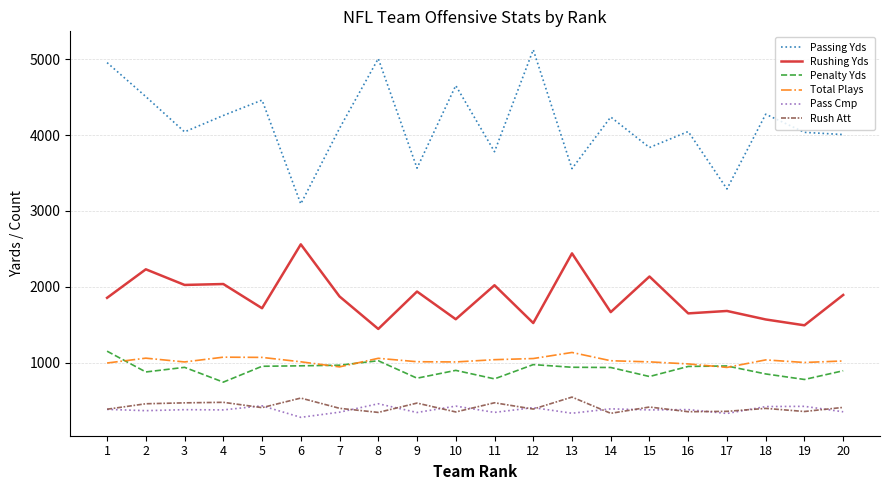

Is it true that Rushing Yds equals 1573 at 10?

True